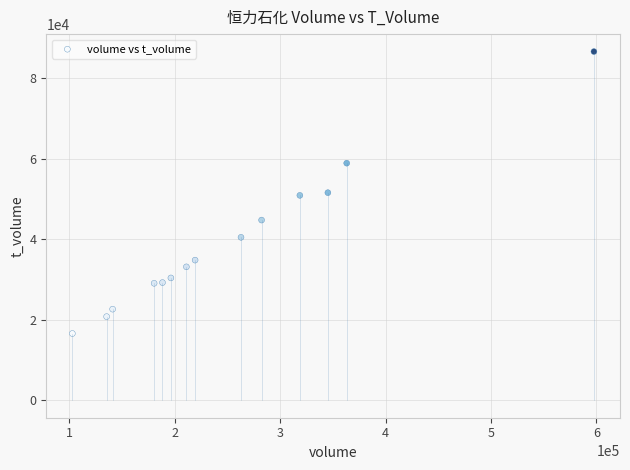

What is the range of X values (max minus min)?

494816